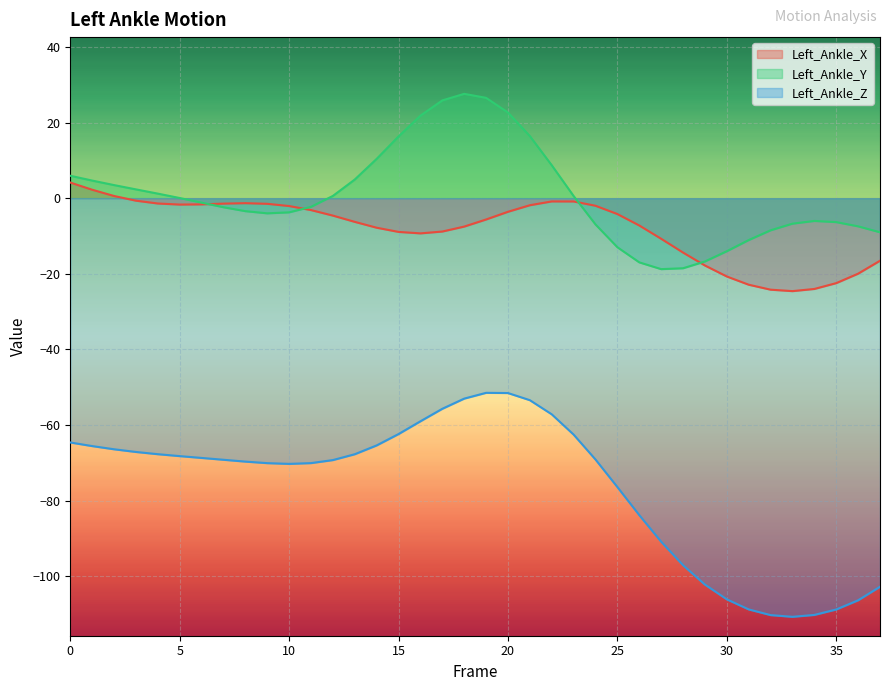

Which has a higher value, 21 or 35?

21